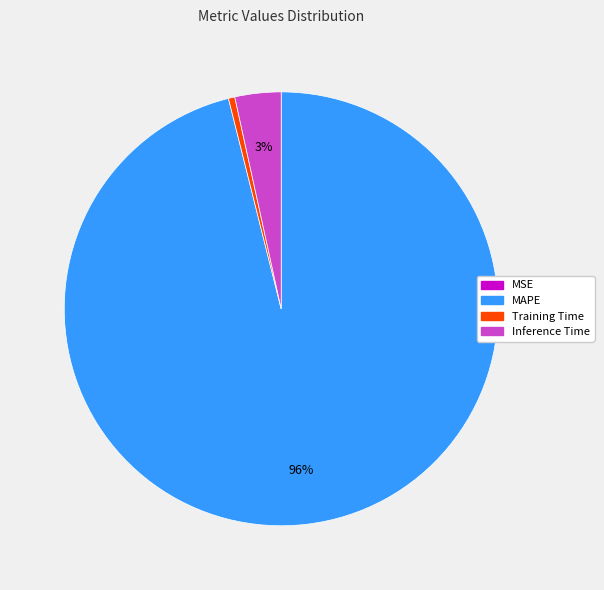

The Training Time slice represents 0% of the pie. True or false?

True